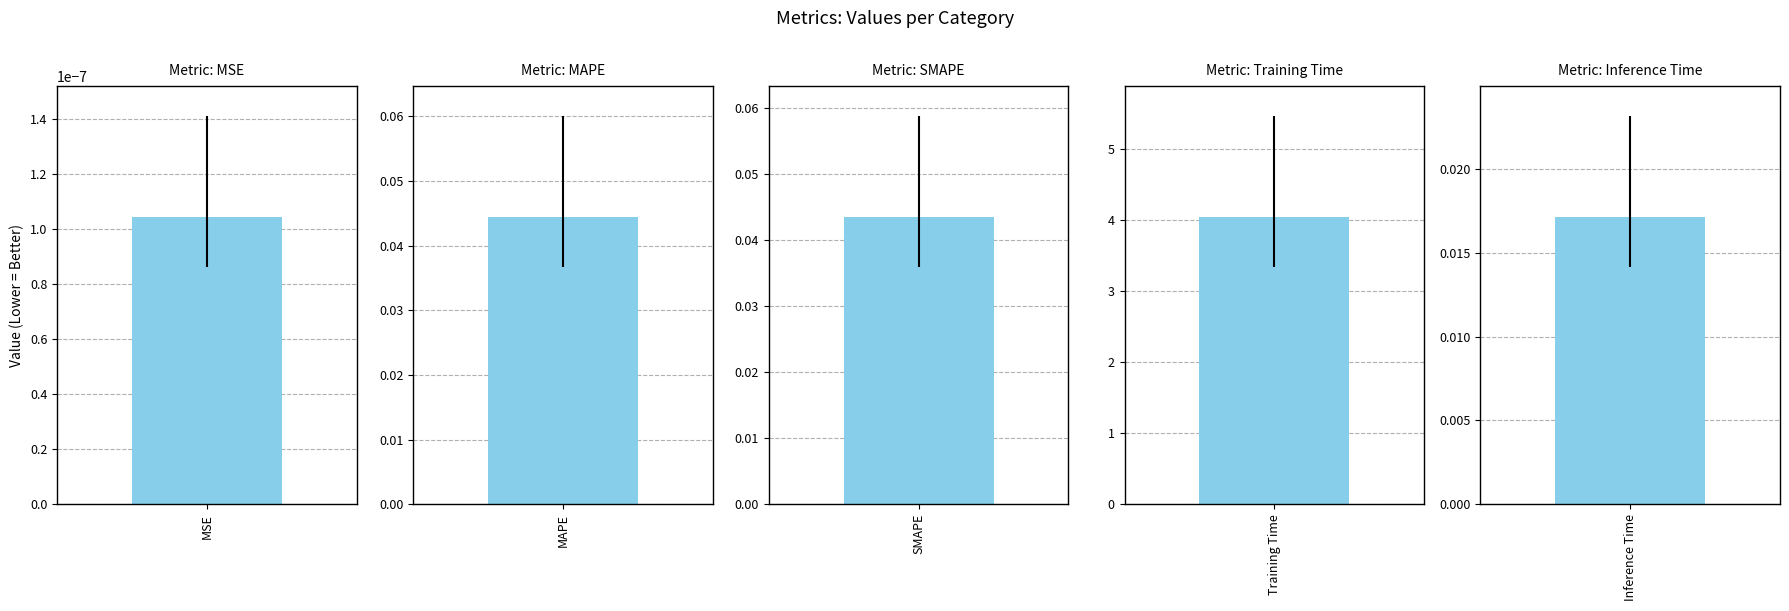

List the labels in order of value, smallest first.

MSE, Inference Time, SMAPE, MAPE, Training Time